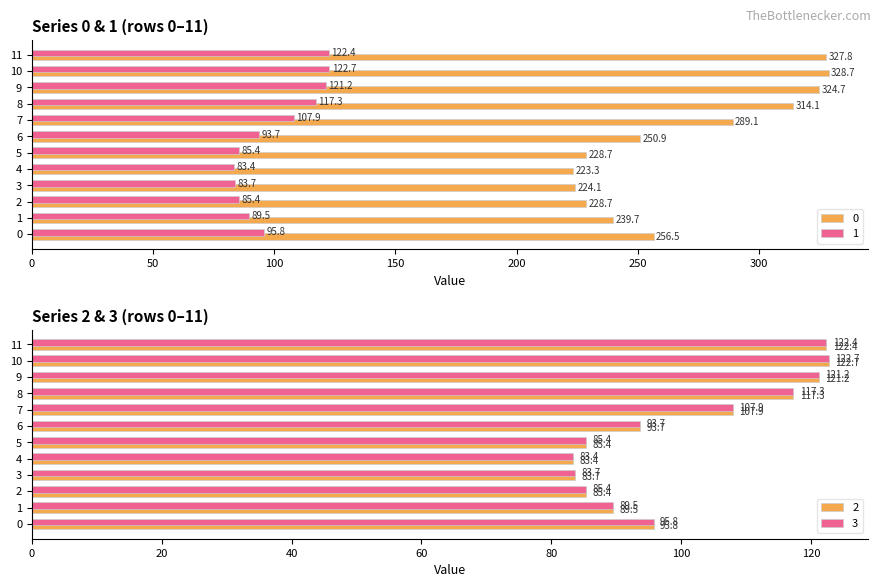

What is the total value across all series at 7?

612.9